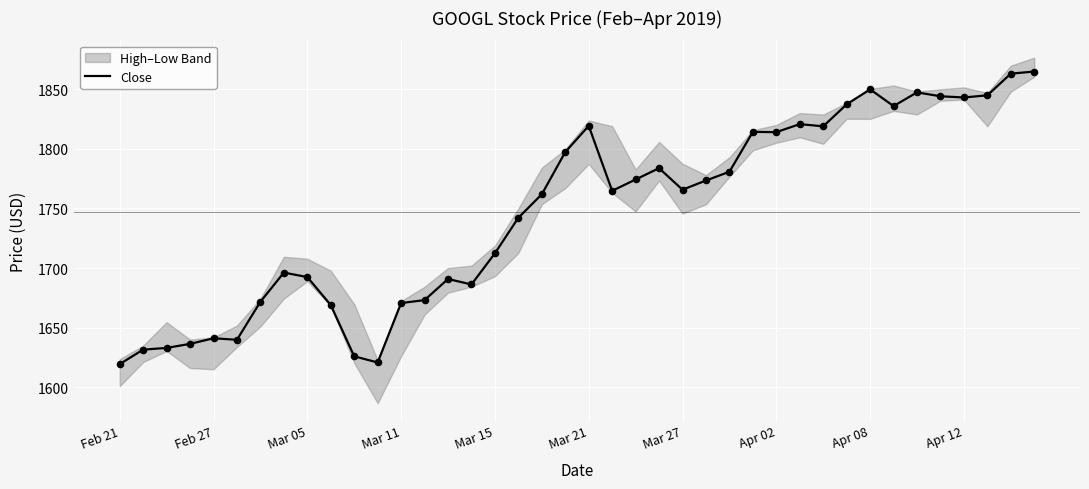

Is it true that Close equals 2468.5 at Mar 27?

False